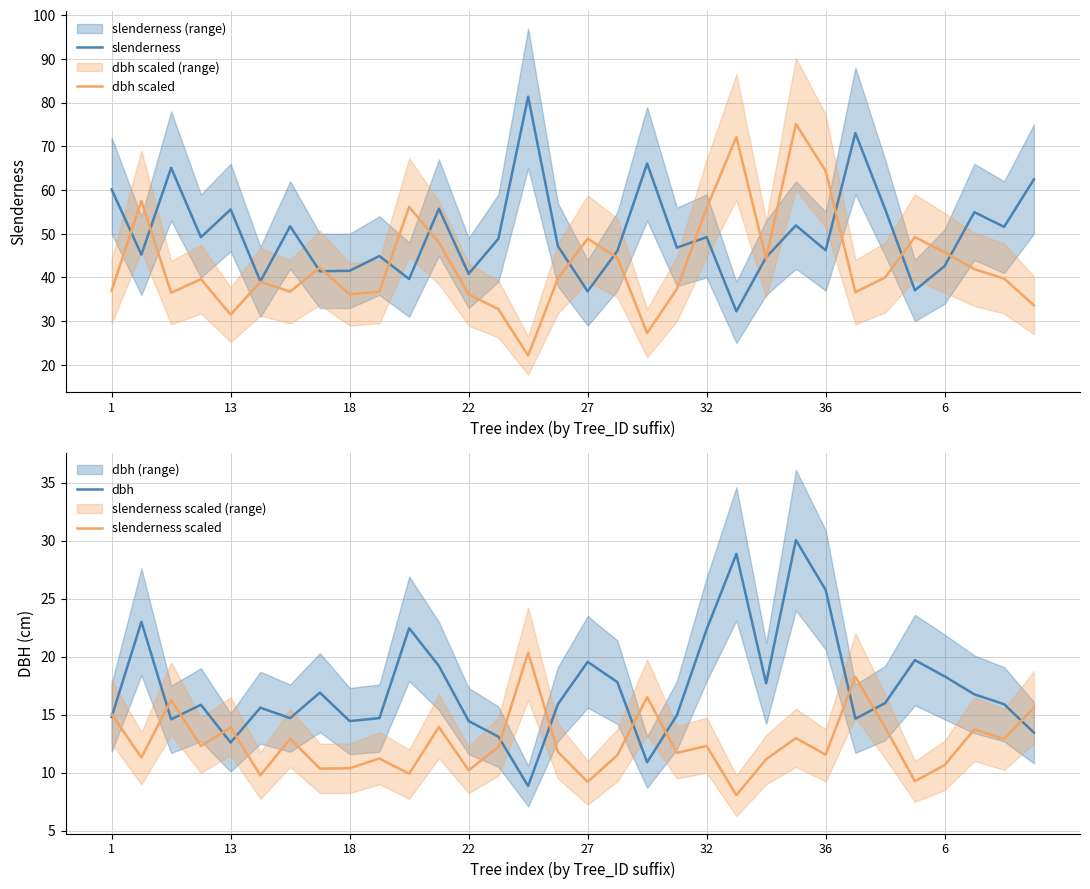

True or false: dbh scaled has a value of 48.9 at 27.

True